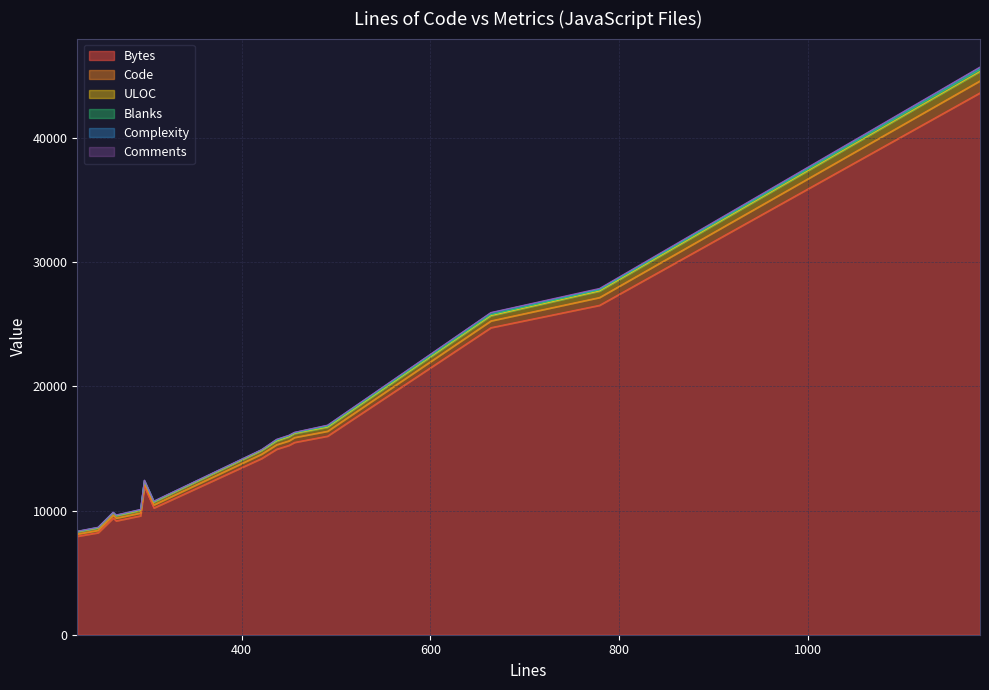

Between 491 and 450, which series saw the biggest shift?

Bytes